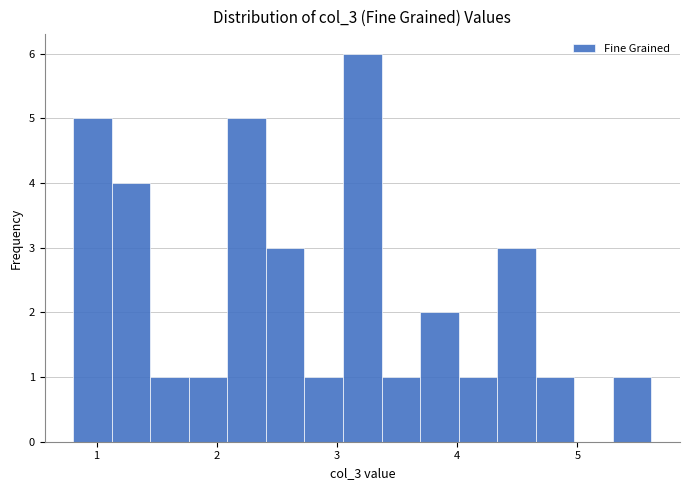

Around what value on the x-axis is the tallest bar? Give the approximate position of its centre, as read against the axis.

3.2